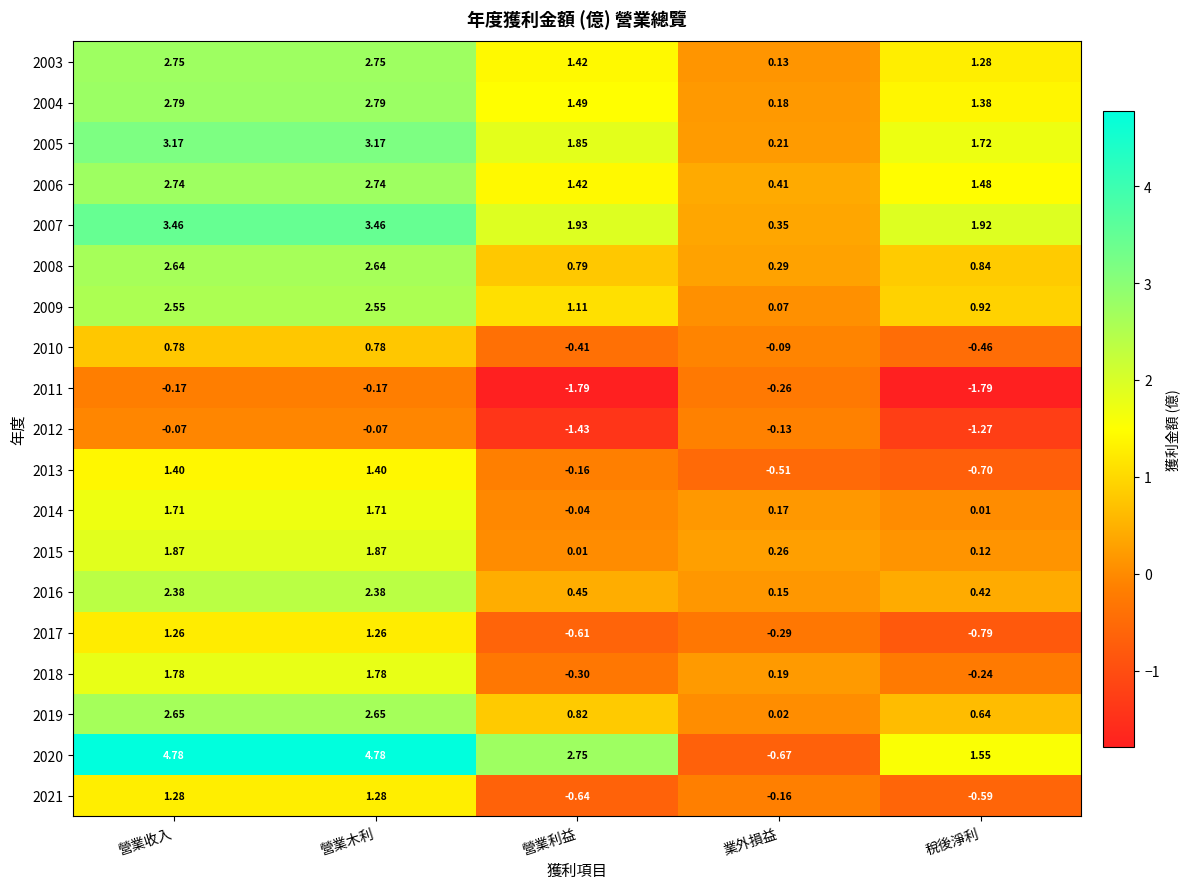

Is the value of 2012 at 營業利益 greater than the value of 2007 at 營業木利?

No